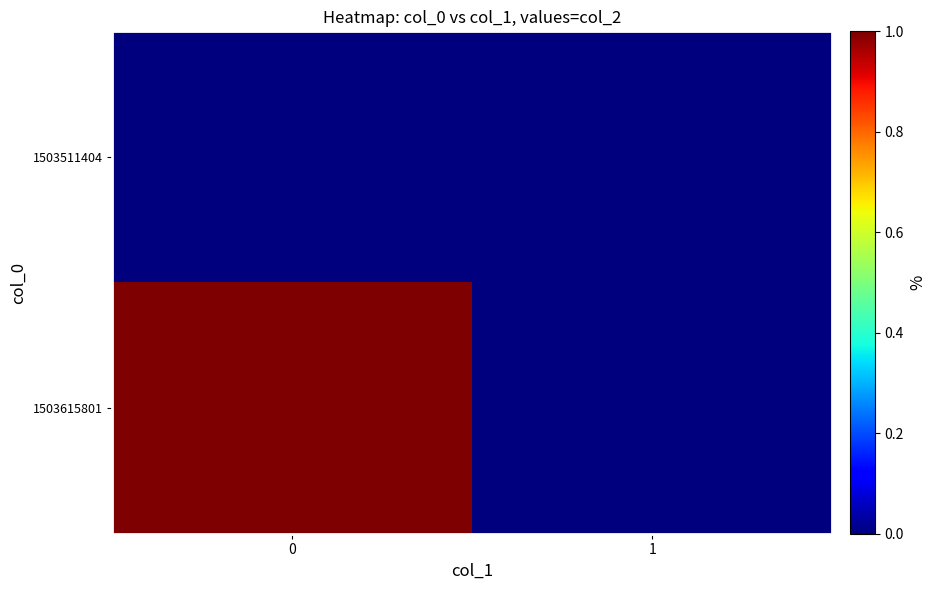

How many categories are shown in the chart?

2